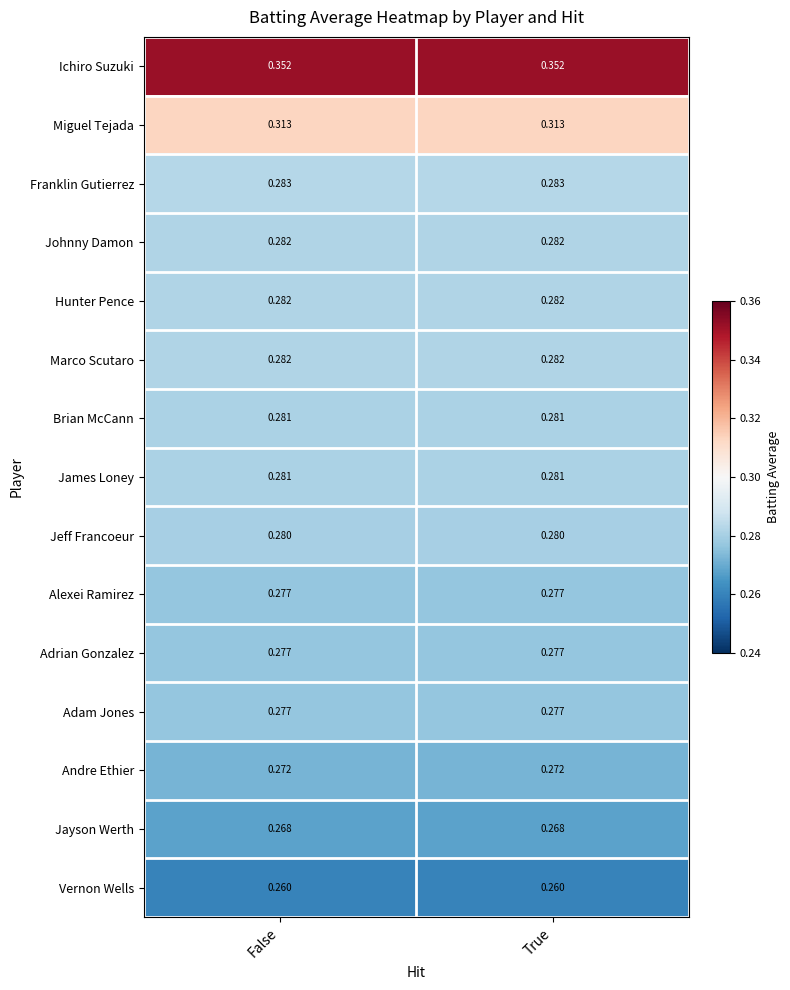

Is the value of Brian McCann at False greater than the value of Adrian Gonzalez at True?

Yes